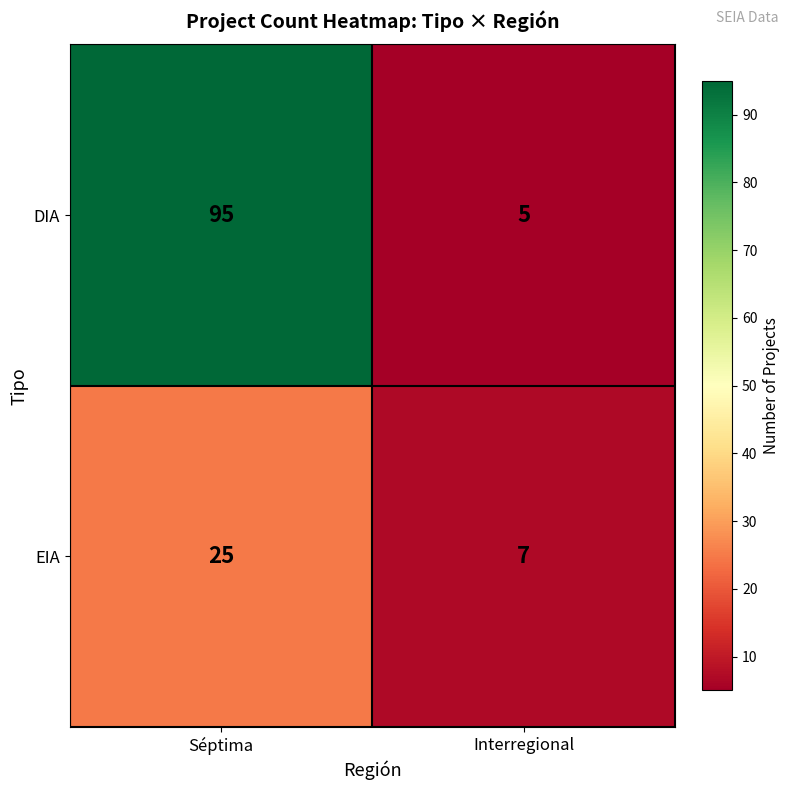

Which series has the widest spread of values?

DIA